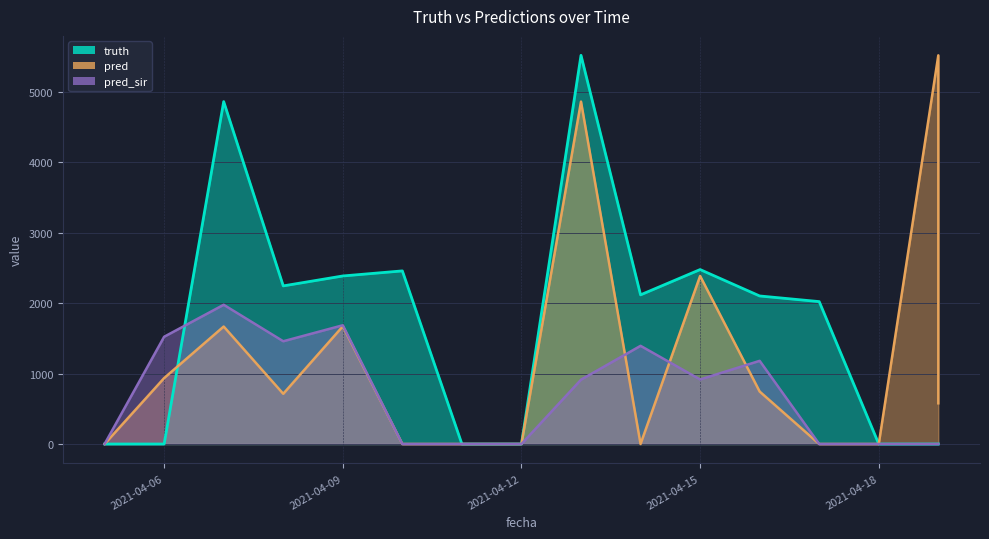

At which label is truth closest to 2759?

2021-04-15